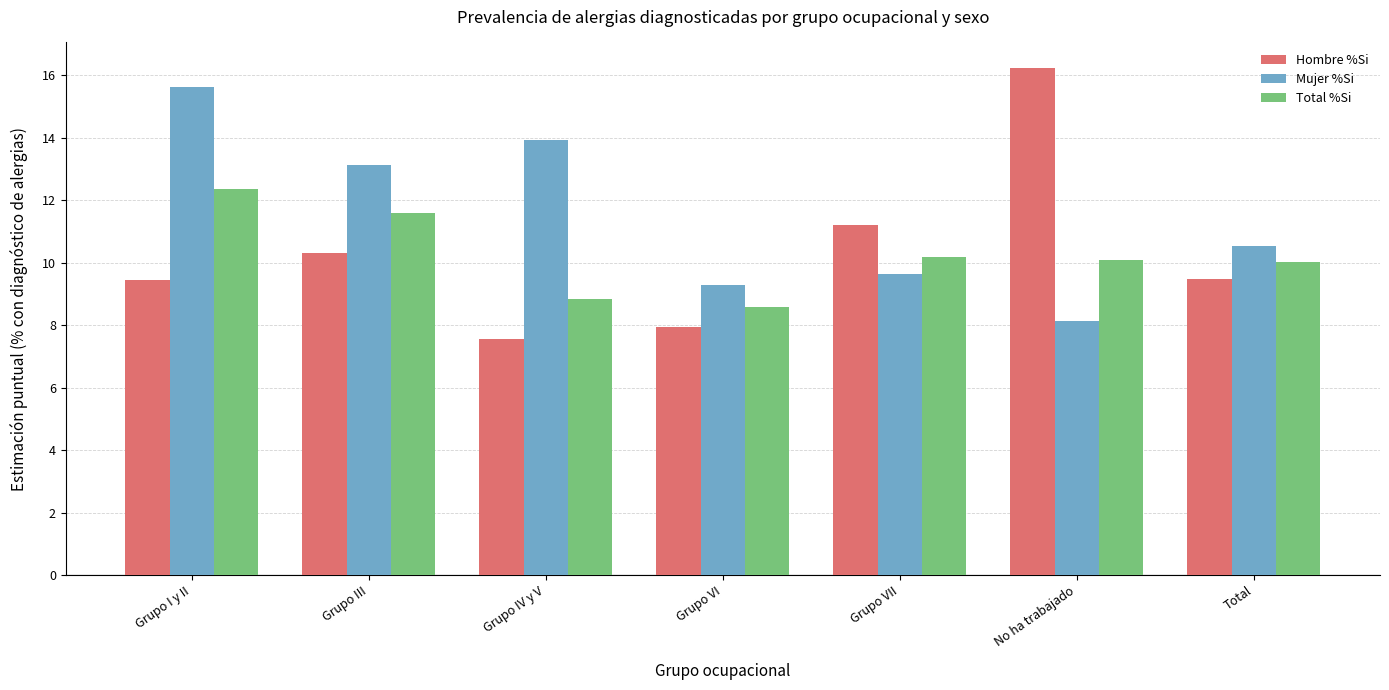

Between Grupo VI and No ha trabajado, which series saw the biggest shift?

Hombre %Si